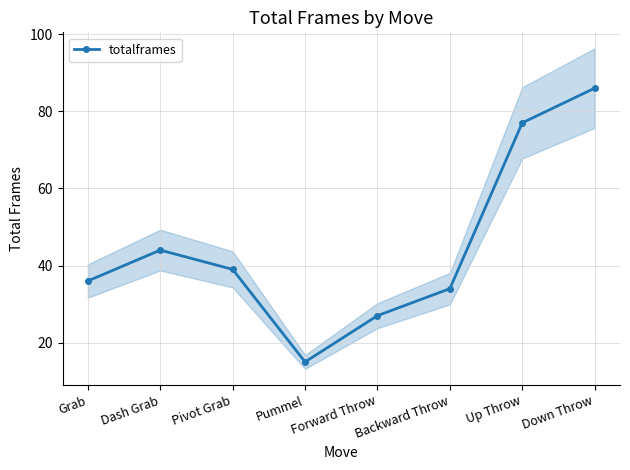

What is the minimum value shown in the chart?

15